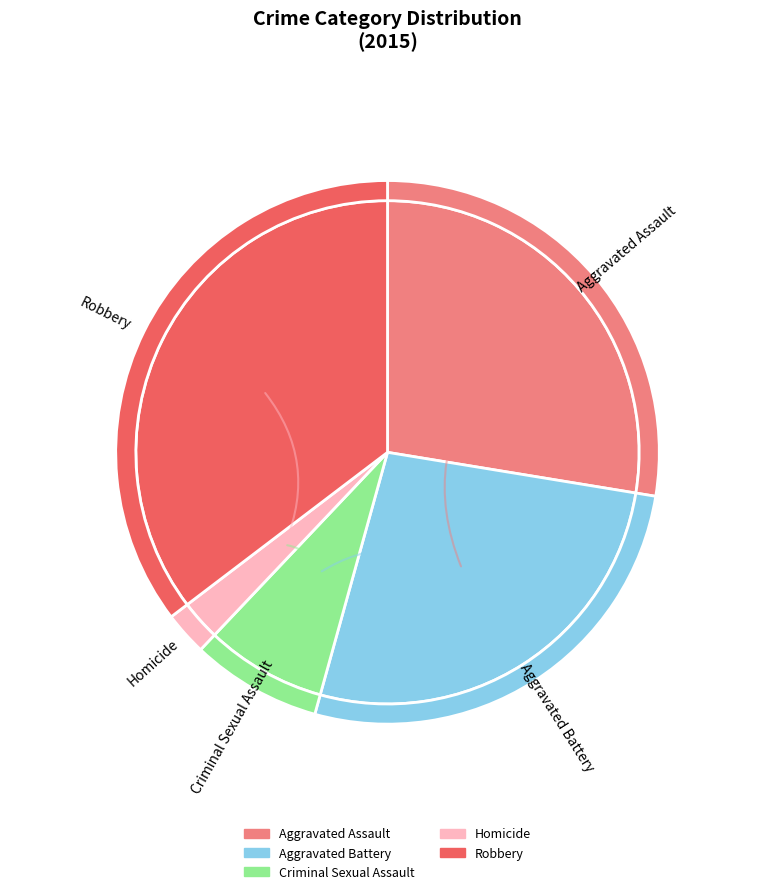

Approximately how many times larger is the value at Aggravated Battery compared to Criminal Sexual Assault?

3.4